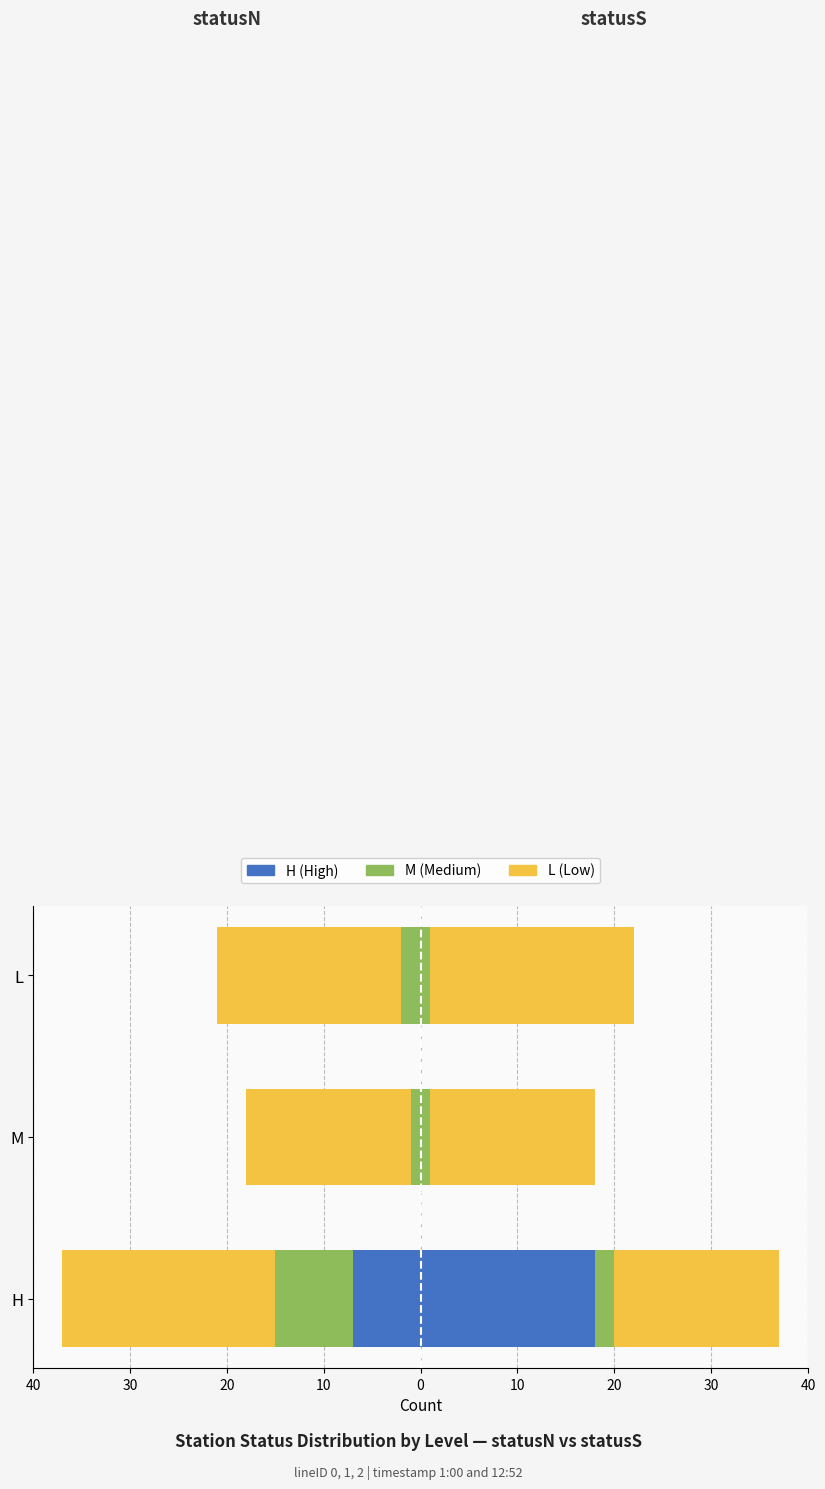

What is the value of the Low (statusN) bar at the 2nd from the left?

-17